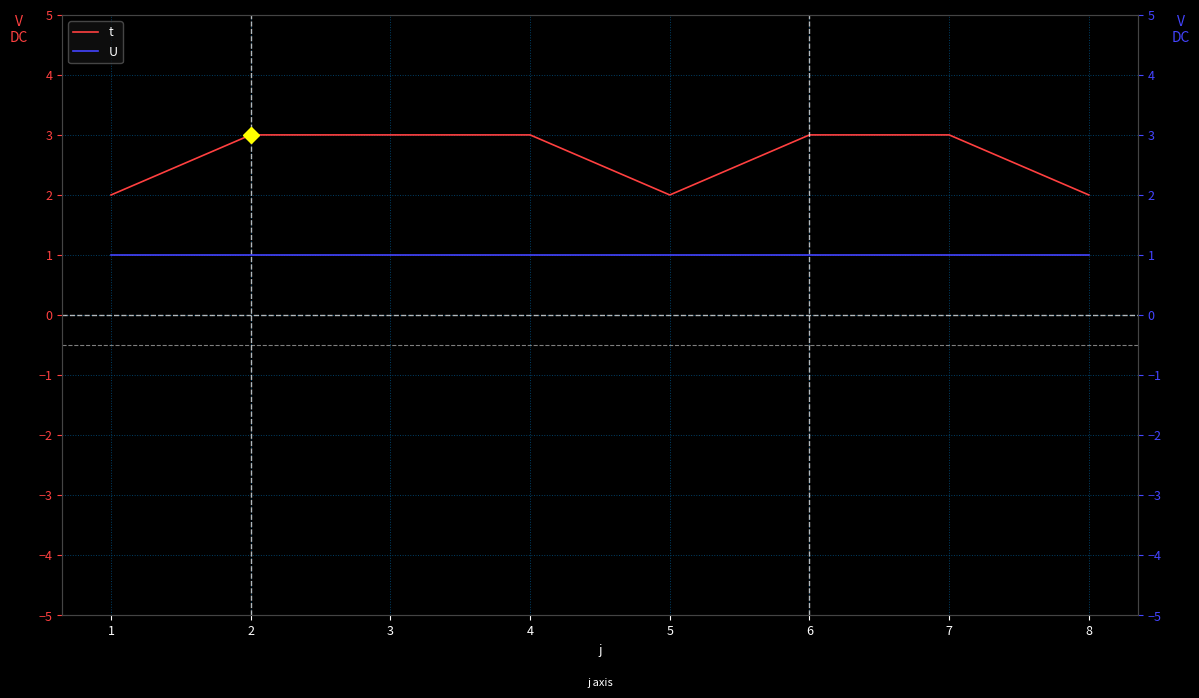

What is the maximum value for t?

3